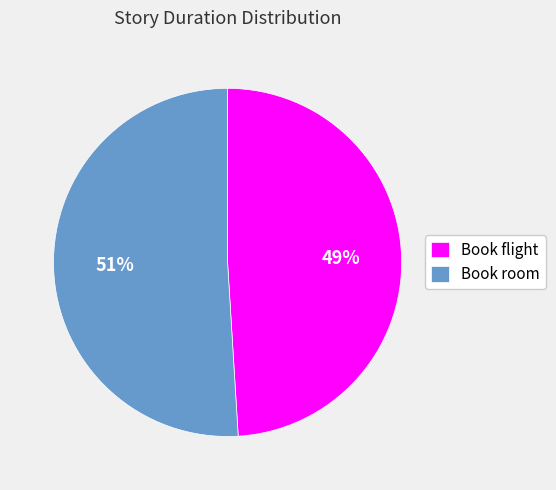

Count the number of slices in the pie.

2